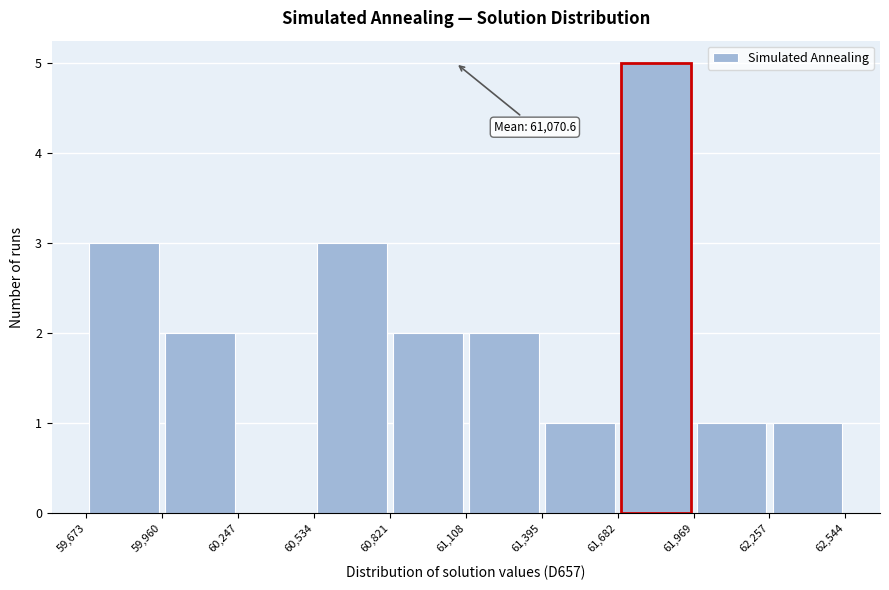

Which range on the x-axis has the tallest bar?

61,682 to 61,969